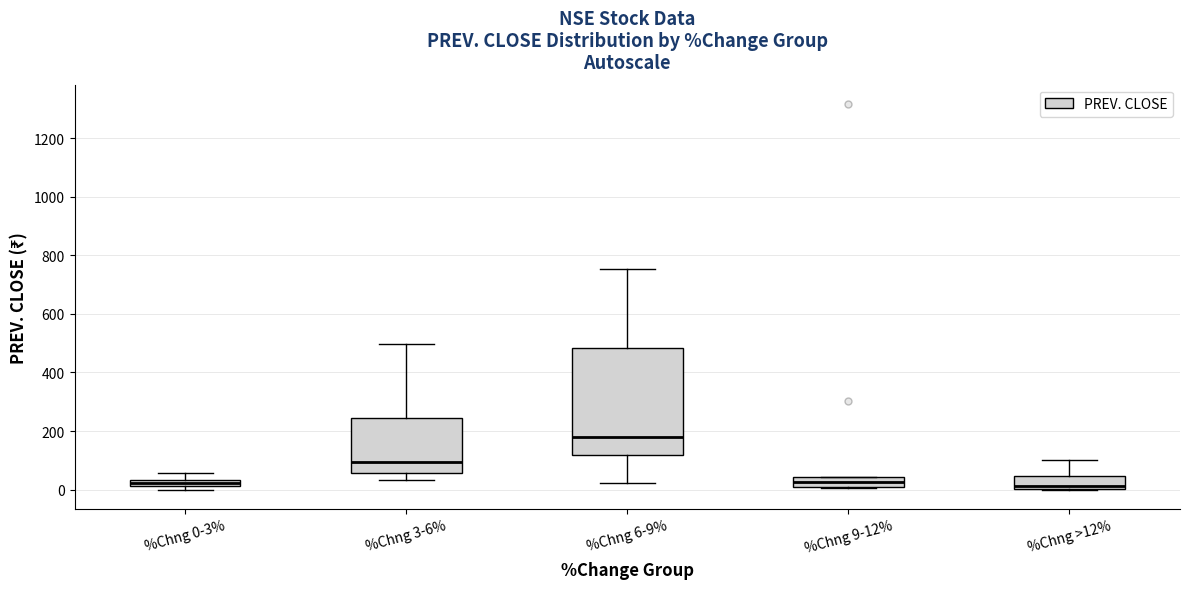

Where is the lower edge of the box for %Chng 0-3% on the y-axis? The values are not printed on the chart, so give them approximately, as read against the axis.

20